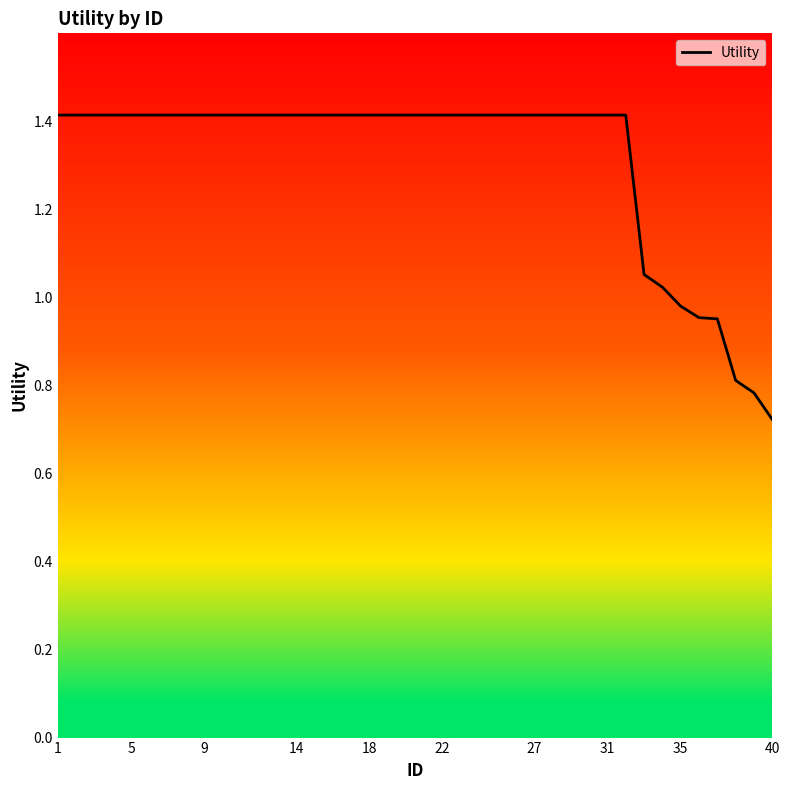

At which category does the chart reach its minimum across all series?

40